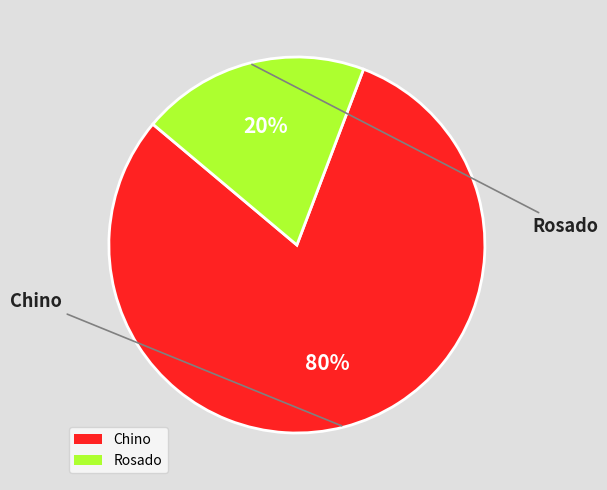

How many segments does this pie chart have?

2